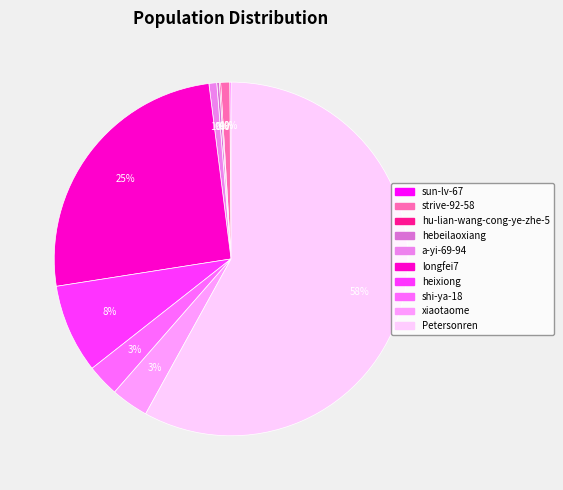

Which category has the biggest portion of the pie?

Petersonren